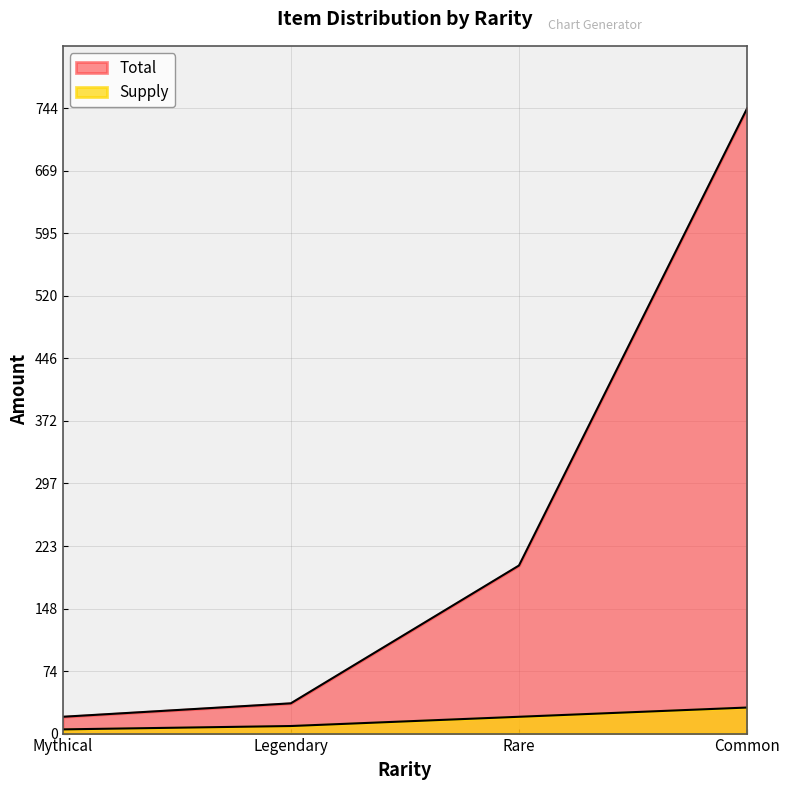

Reading left to right, what are all the values shown in this chart?

Total: 20	36	200	744
Supply: 5	9	20	31